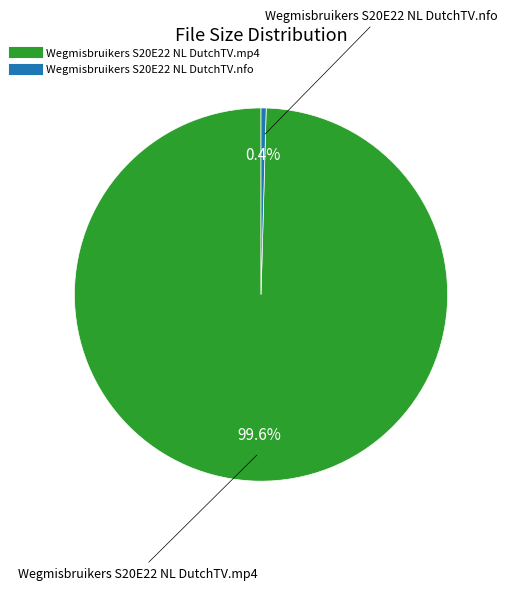

How many segments does this pie chart have?

2